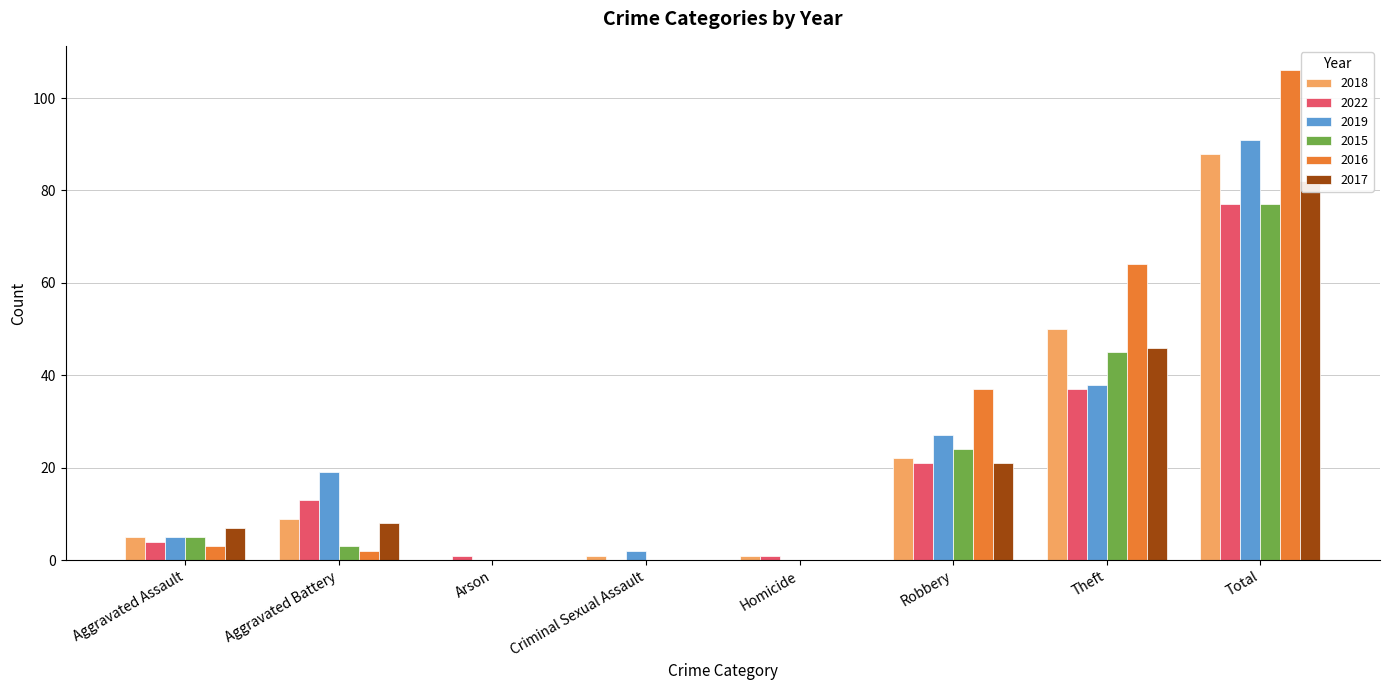

Rank the categories by 2022 value from highest to lowest.

Total, Theft, Robbery, Aggravated Battery, Aggravated Assault, Arson, Homicide, Criminal Sexual Assault